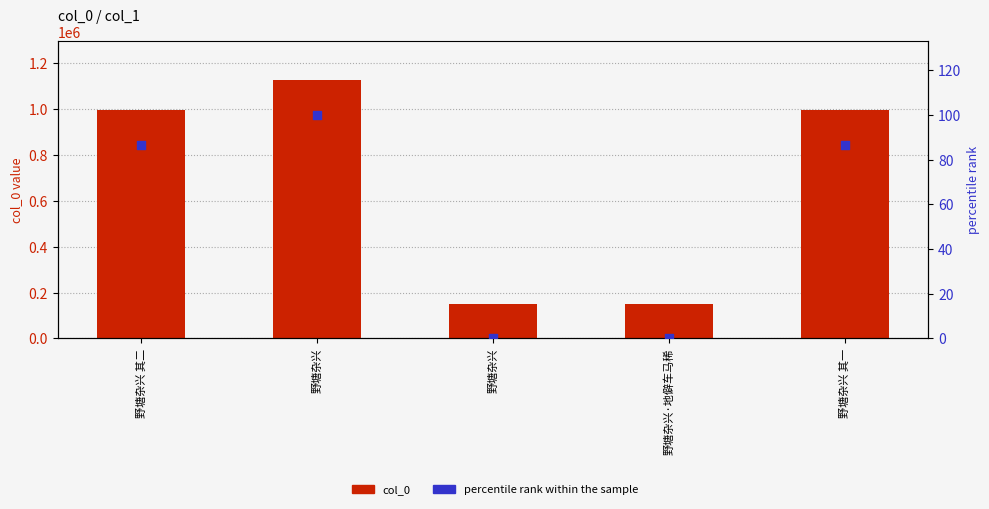

What is the total value across all series at 野塘杂兴?

1127262.0